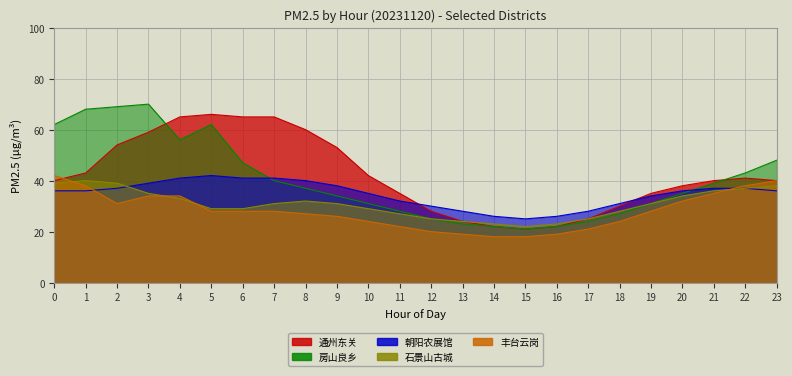

In 朝阳农展馆, how many points are higher than both neighbors (excluding endpoints)?

1